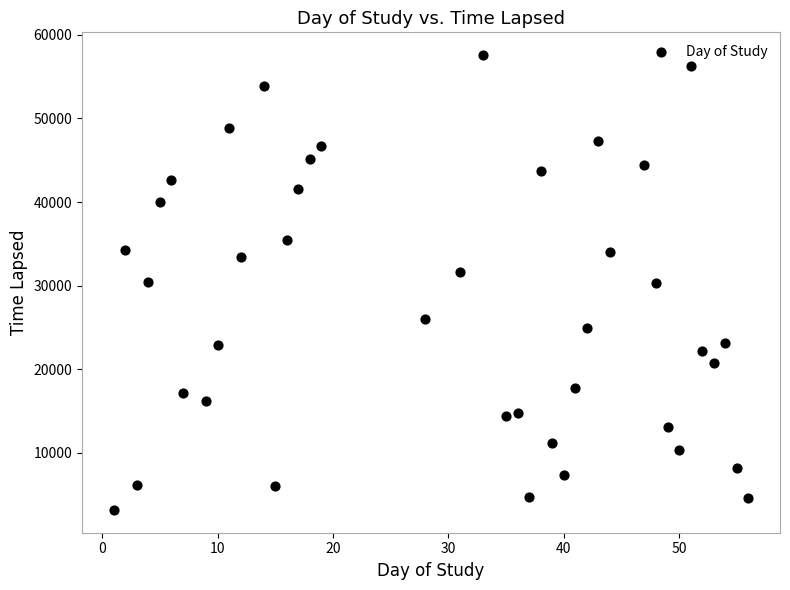

What is the range of X values (max minus min)?

55